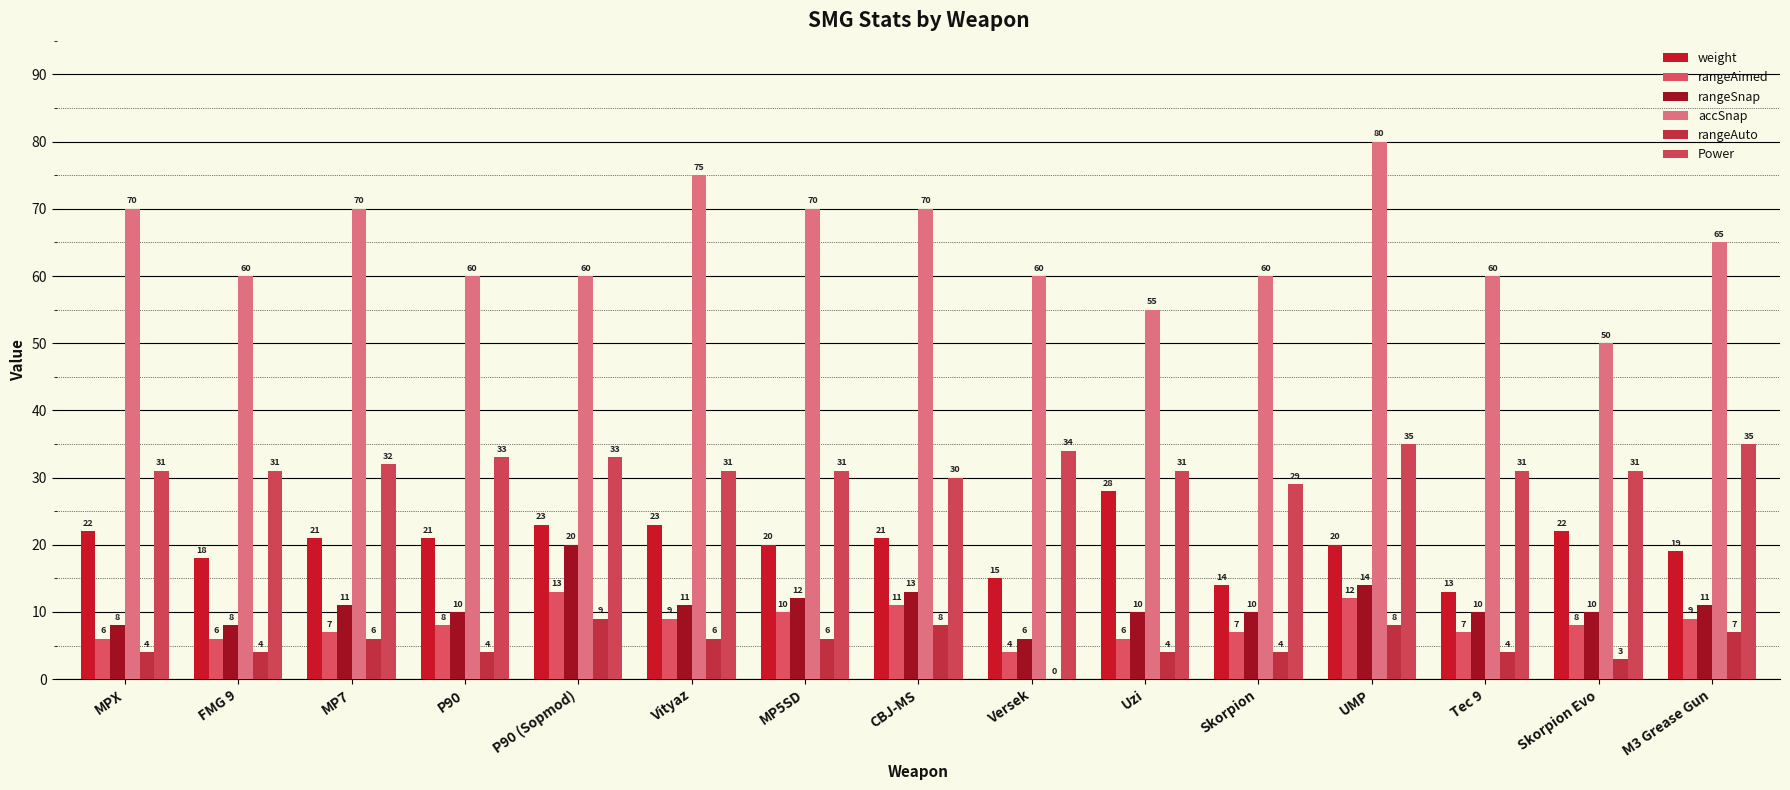

Which category has the lowest value in the weight series?

Tec 9